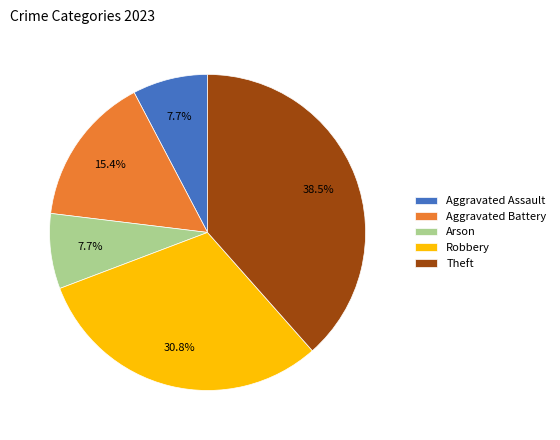

Is Arson the majority of the pie?

No